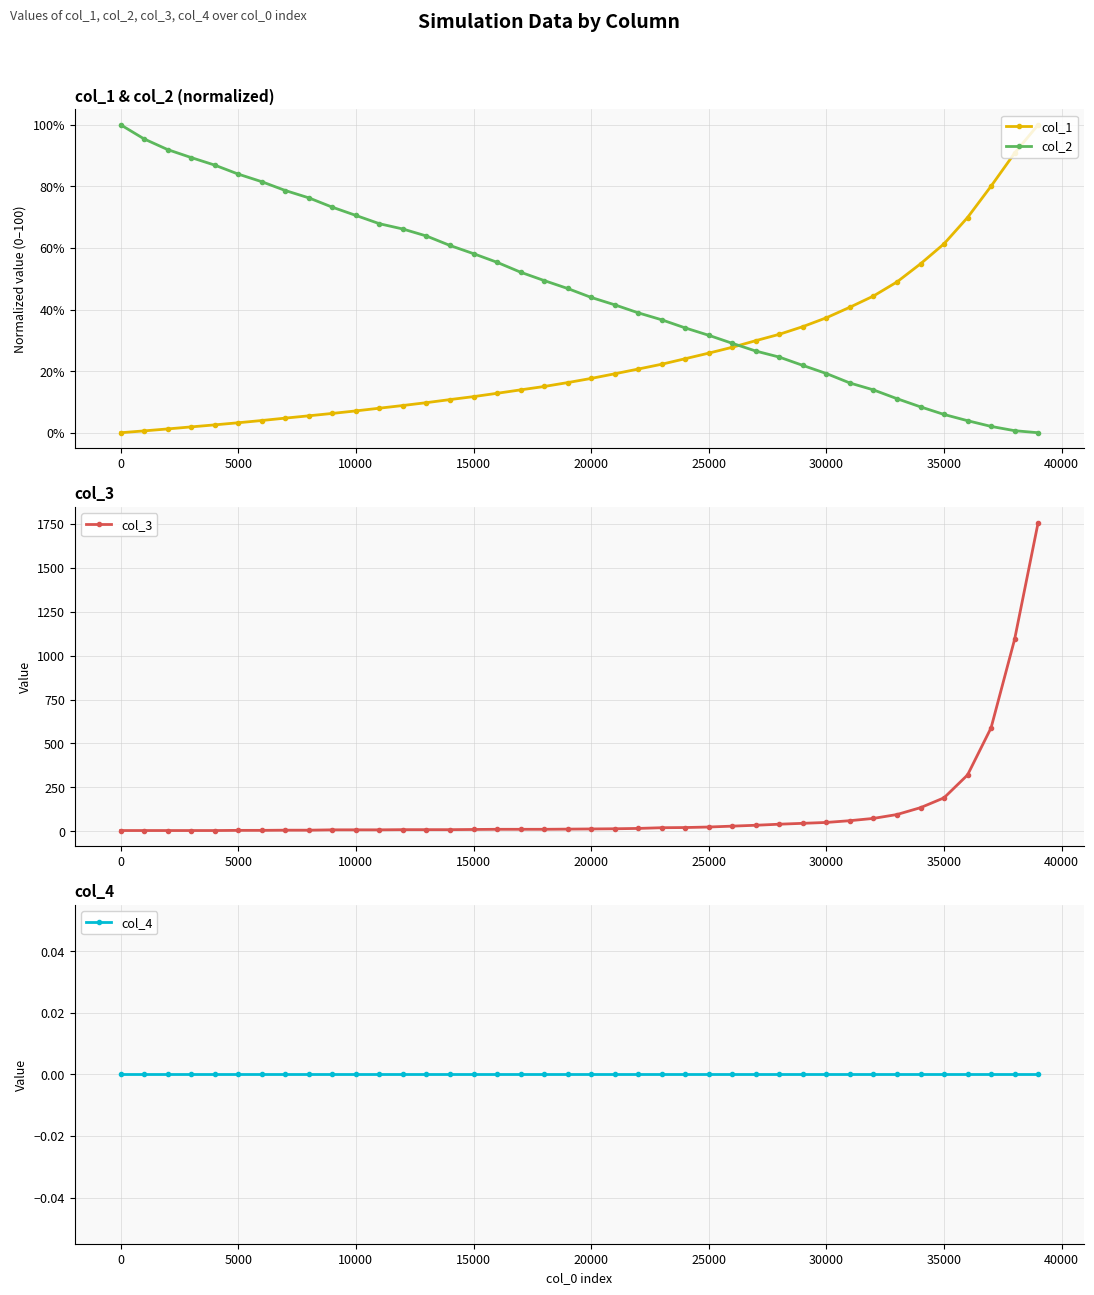

True or false: col_4 and col_2 cross at least once.

False